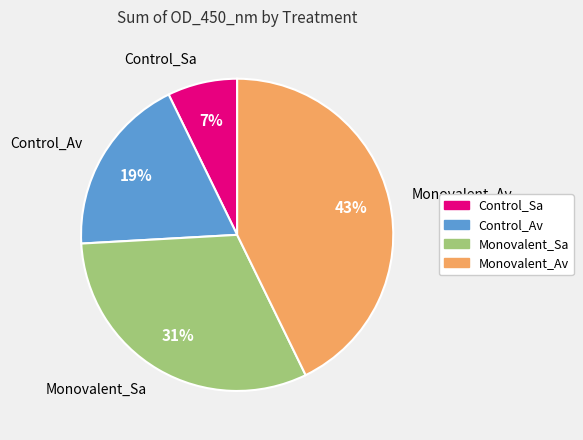

Count the number of slices in the pie.

4